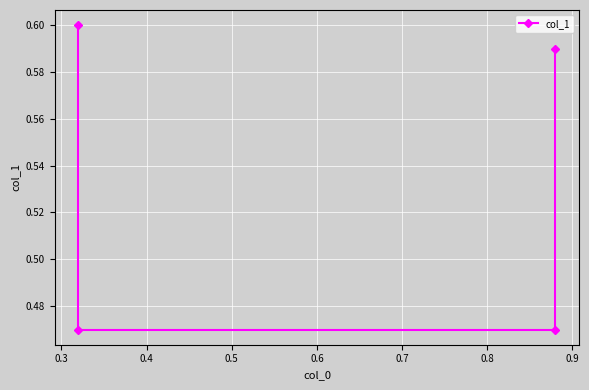

What is the average value?

0.5